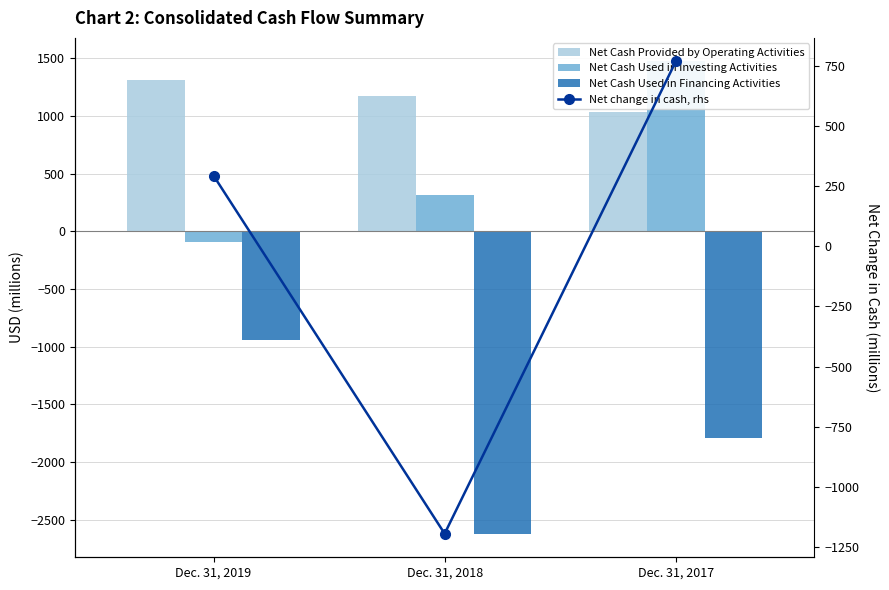

Reading left to right, what are all the values shown in this chart?

Net Cash Provided by Operating Activities: Dec. 31, 2019=1315	Dec. 31, 2018=1176	Dec. 31, 2017=1030
Net Cash Used in Investing Activities: Dec. 31, 2019=-88	Dec. 31, 2018=313	Dec. 31, 2017=1472
Net Cash Used in Financing Activities: Dec. 31, 2019=-938	Dec. 31, 2018=-2620	Dec. 31, 2017=-1795
Net change in cash, rhs: Dec. 31, 2019=294	Dec. 31, 2018=-1194	Dec. 31, 2017=768